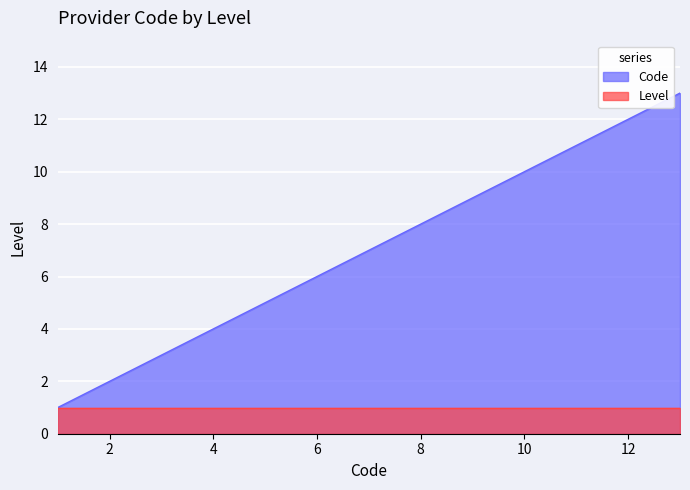

Reading left to right, what are all the values shown in this chart?

1	2	3	4	5	6	7	8	9	10	11	12	13